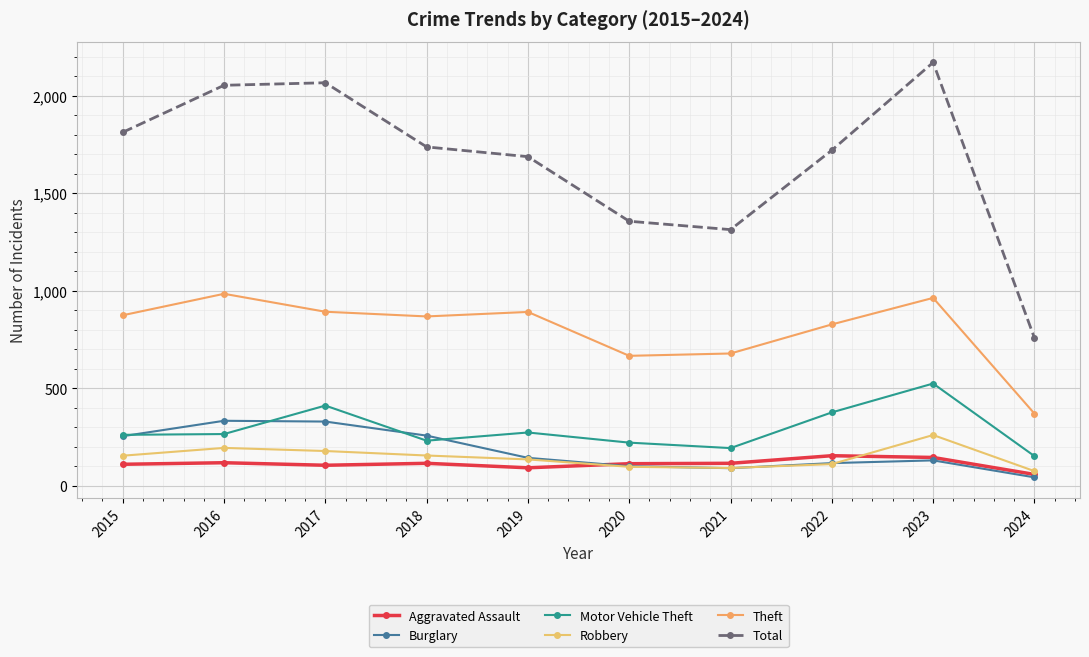

At which label does Theft reach its peak?

2016